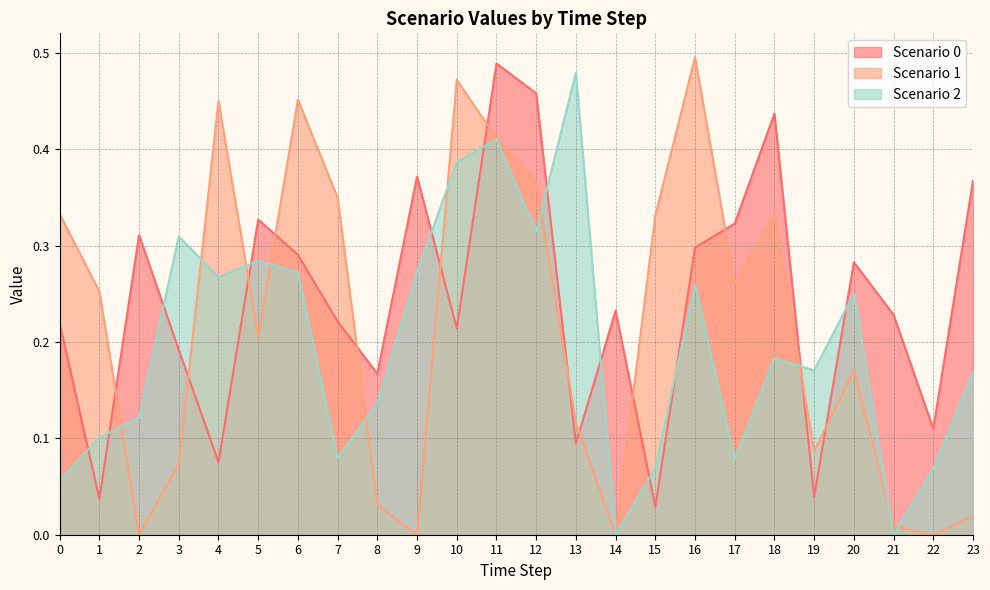

Between 4 and 10, which series saw the biggest shift?

Scenario 0